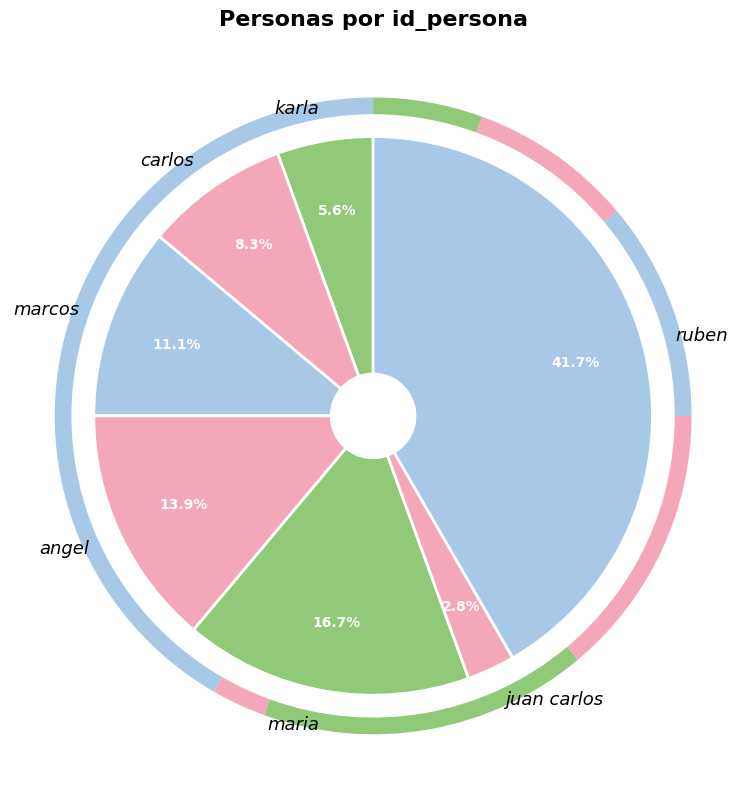

Between ruben and angel, which is larger?

ruben